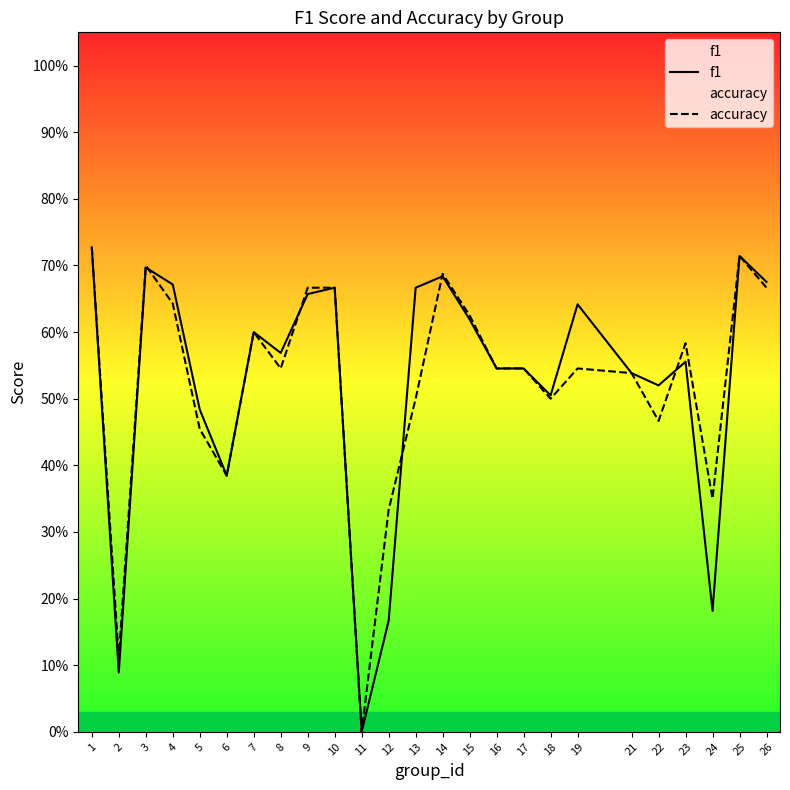

What is the value of the accuracy point at the 10th from the left?

0.7